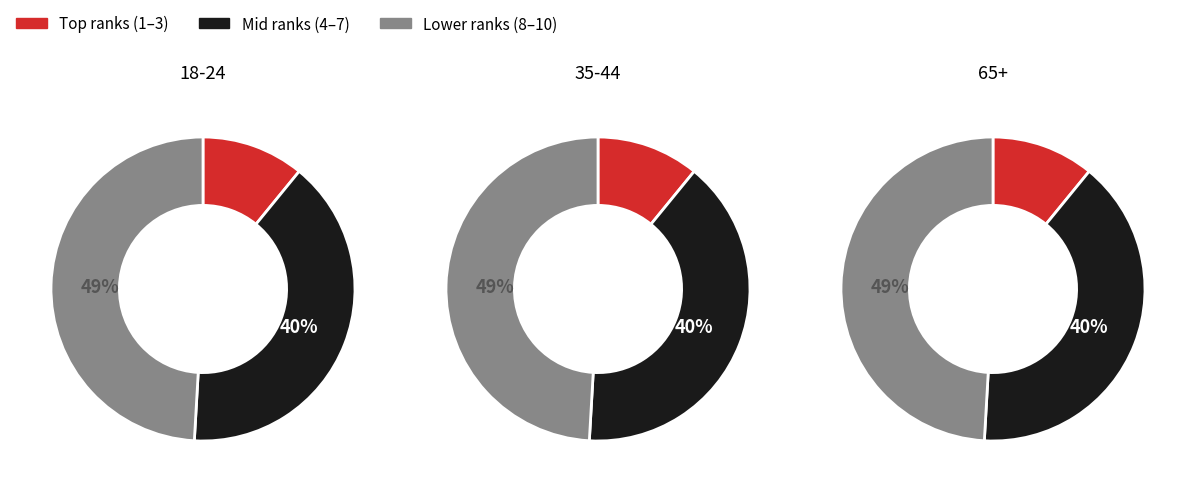

Does 35-44 represent more than half of the total?

No